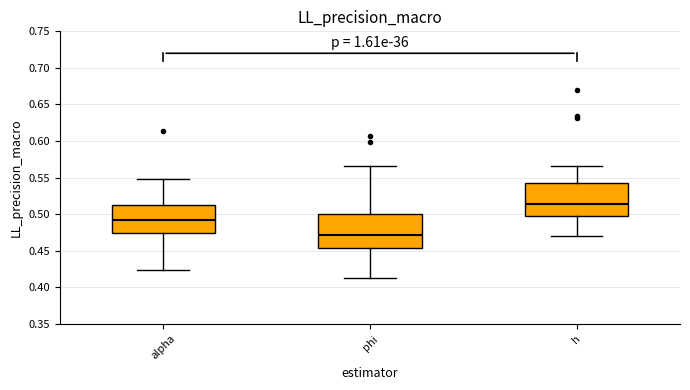

Reading left to right, transcribe this box plot: for each box, give where its median line is, the range the box spans, and where its two whiskers end, as read against the y-axis. The values are not printed on the chart, so give them approximately, as read against the axis.

alpha: median 0.490, box 0.475 to 0.515, whiskers 0.425 to 0.550
phi: median 0.470, box 0.455 to 0.500, whiskers 0.415 to 0.565
h: median 0.515, box 0.500 to 0.545, whiskers 0.470 to 0.565